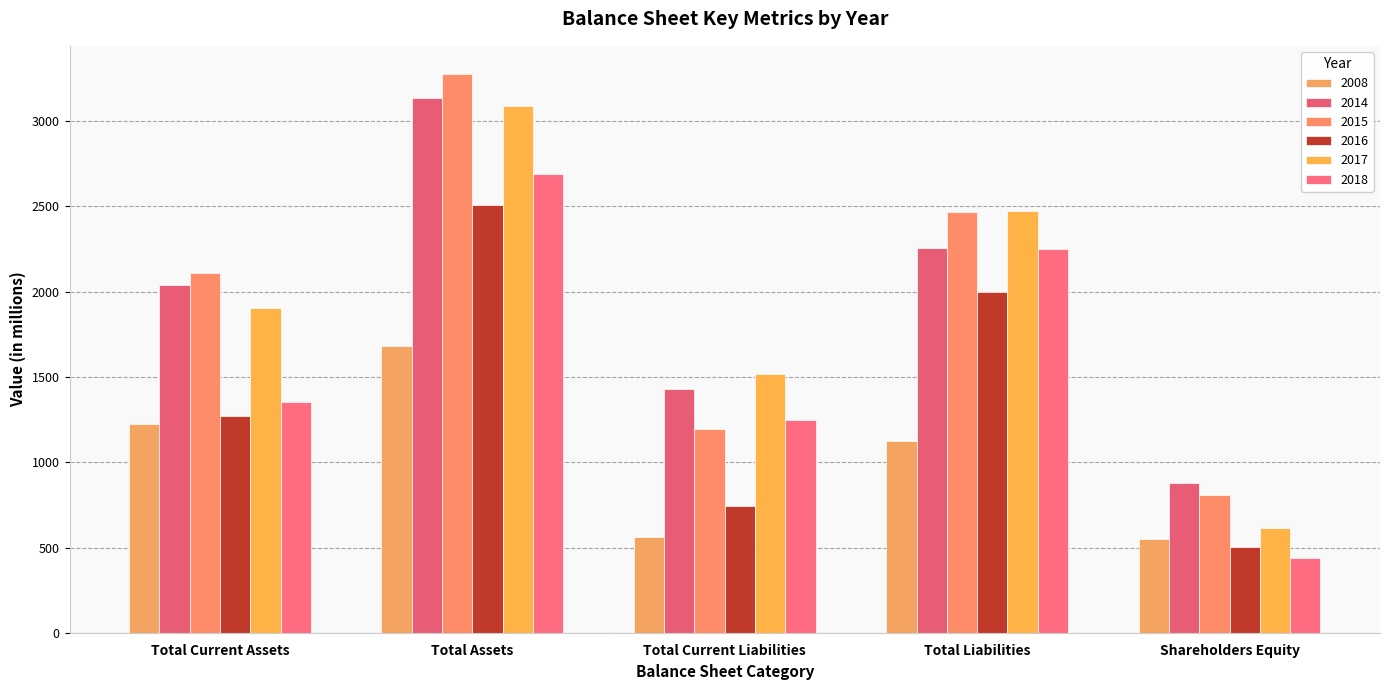

What is the sum of the 2008 values at Total Current Assets and Total Current Liabilities?

1791